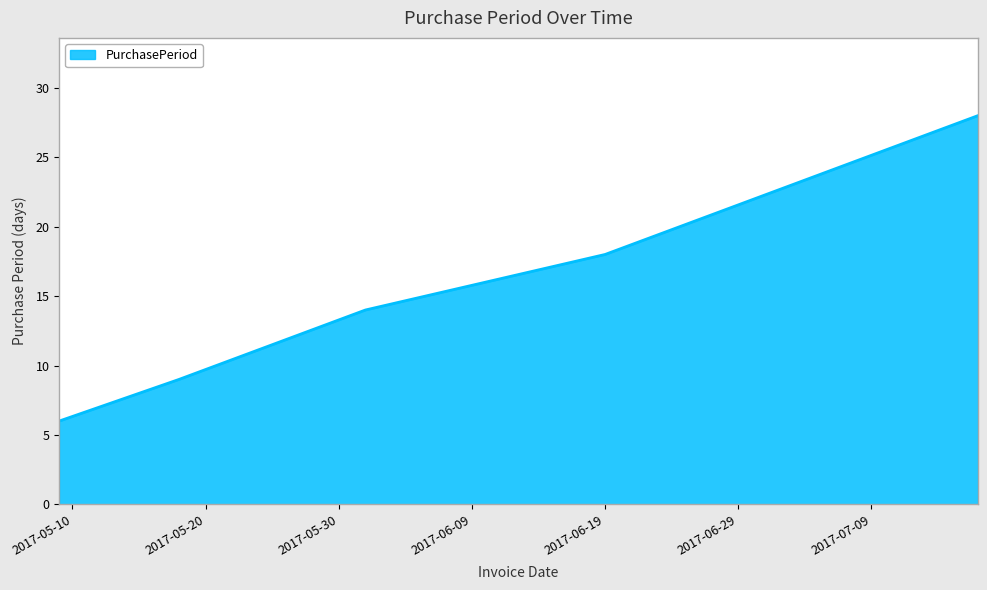

What is the minimum value shown in the chart?

6